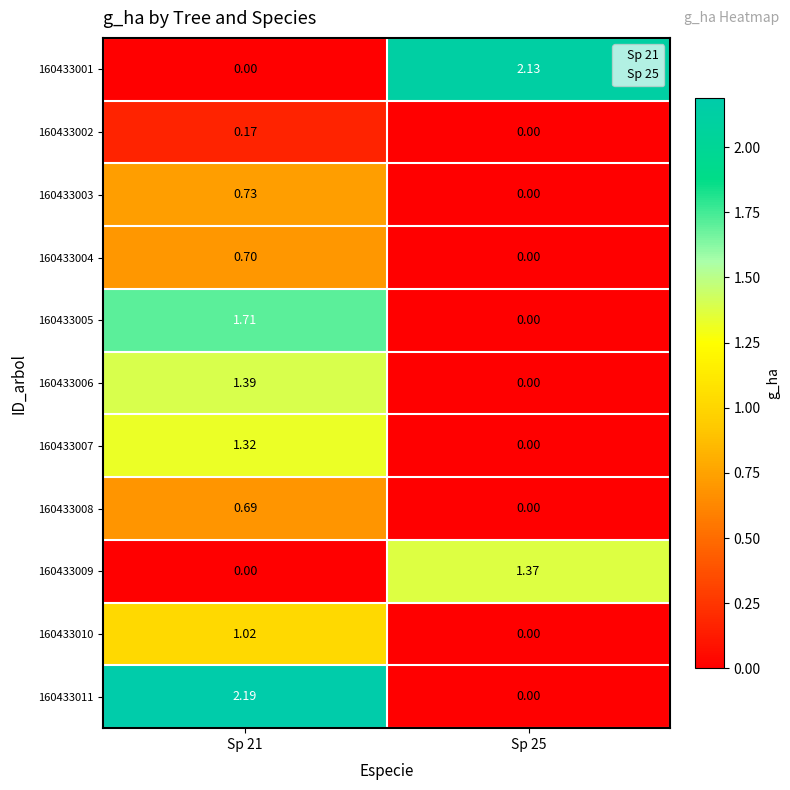

Is the value of 160433009 at Sp 21 greater than the value of 160433004 at Sp 21?

No